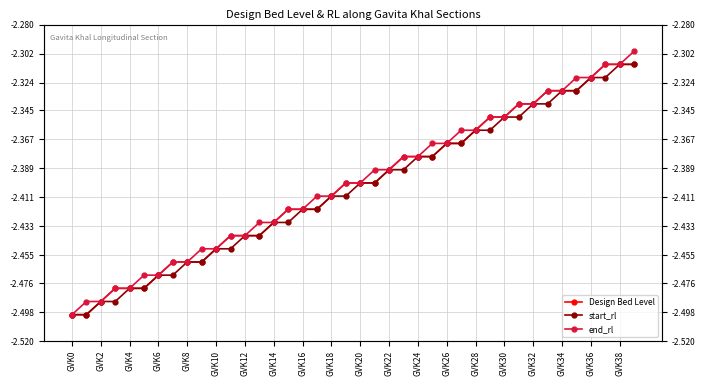

At which category is the sum across all series the highest?

39